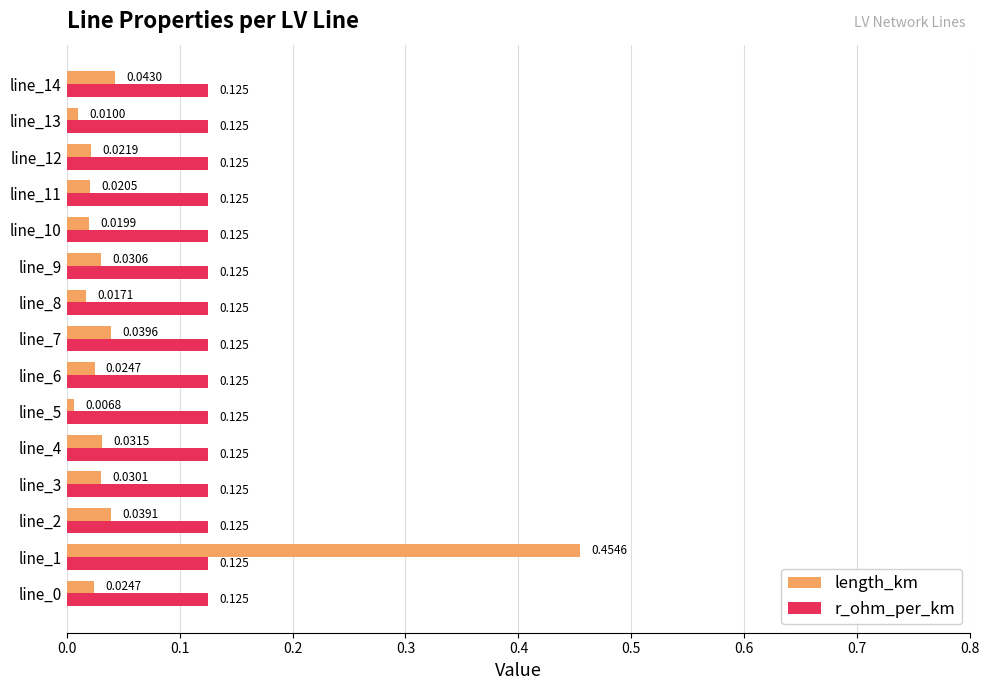

Rank the series at line_1 from lowest to highest value.

r_ohm_per_km, length_km